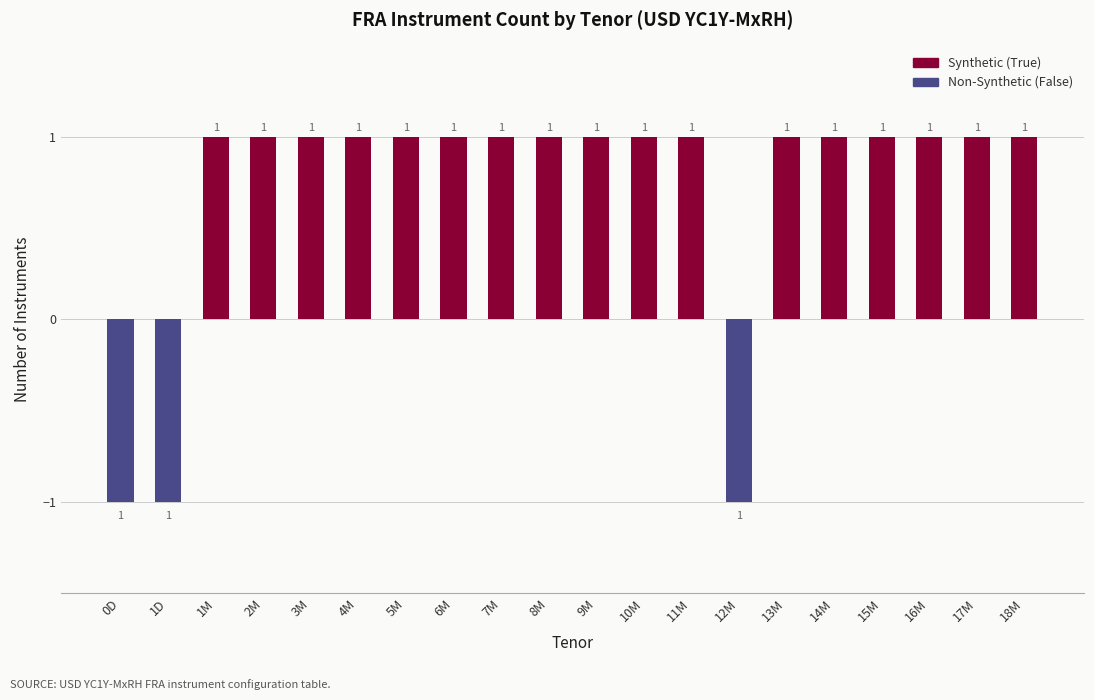

True or false: Non-Synthetic has a value of 0 at 15M.

True